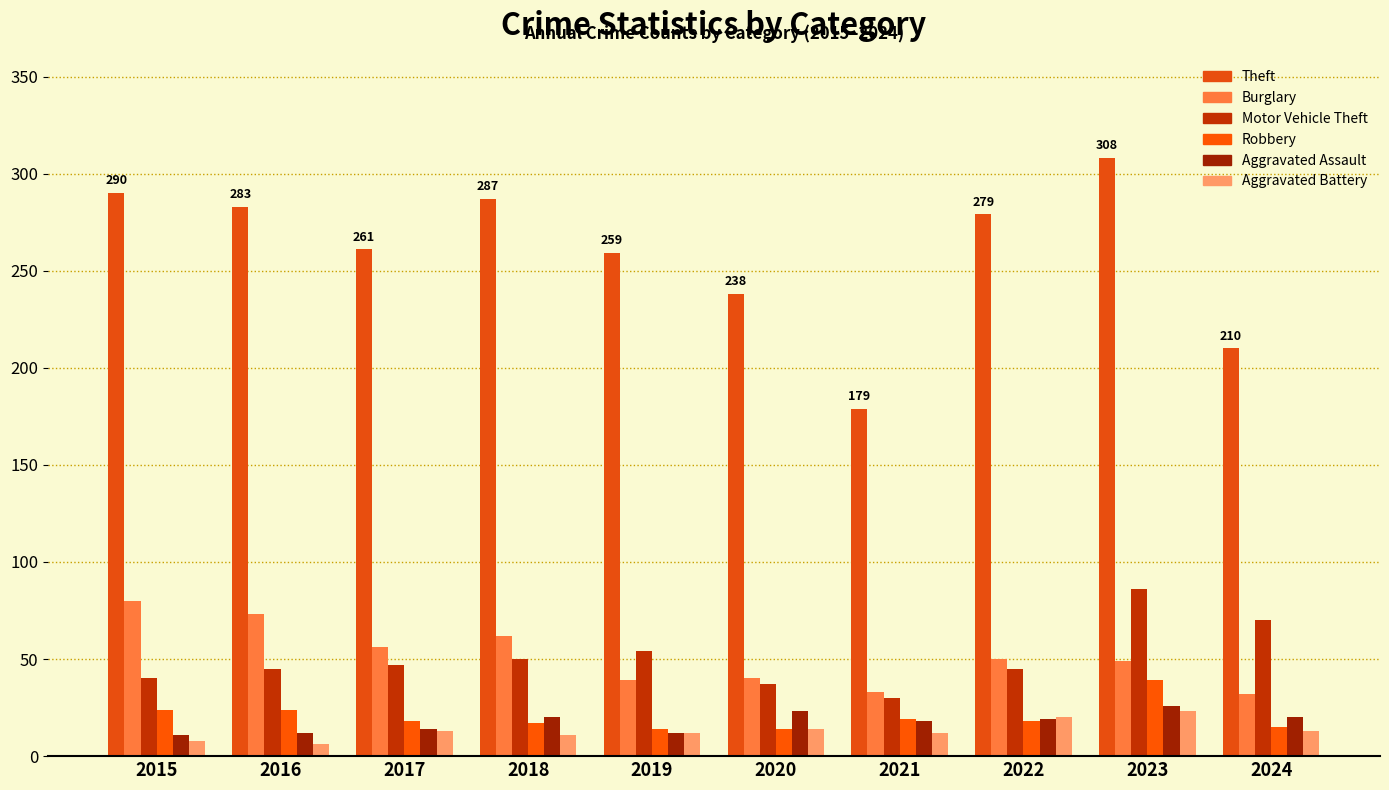

List the series in order of their peak value, highest first.

Theft, Motor Vehicle Theft, Burglary, Robbery, Aggravated Assault, Aggravated Battery